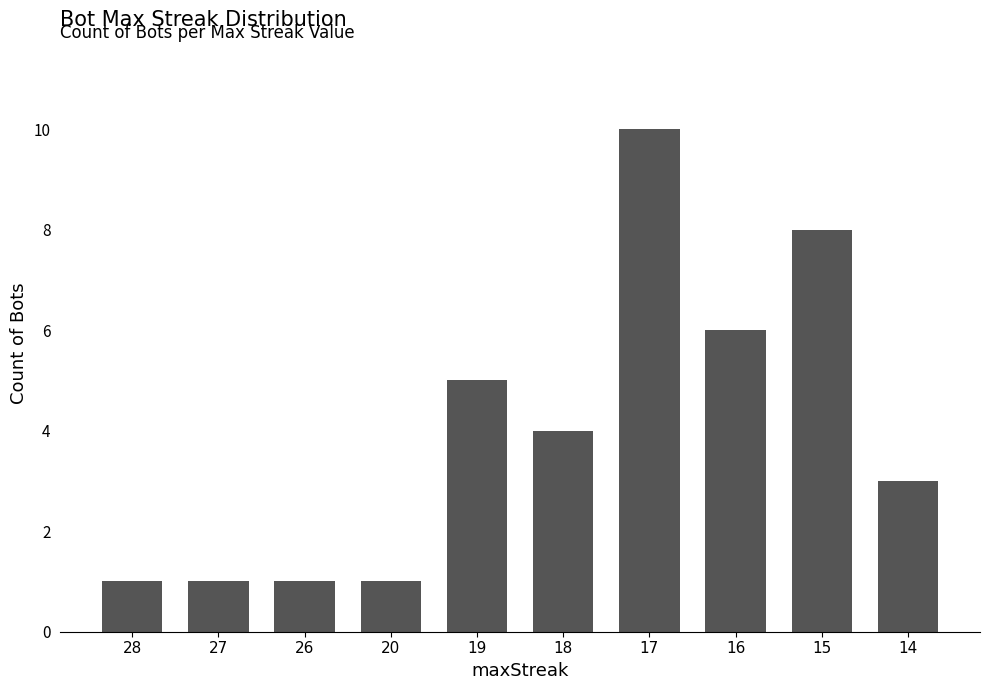

Reading left to right, extract all data points from this chart.

28=1	27=1	26=1	20=1	19=5	18=4	17=10	16=6	15=8	14=3